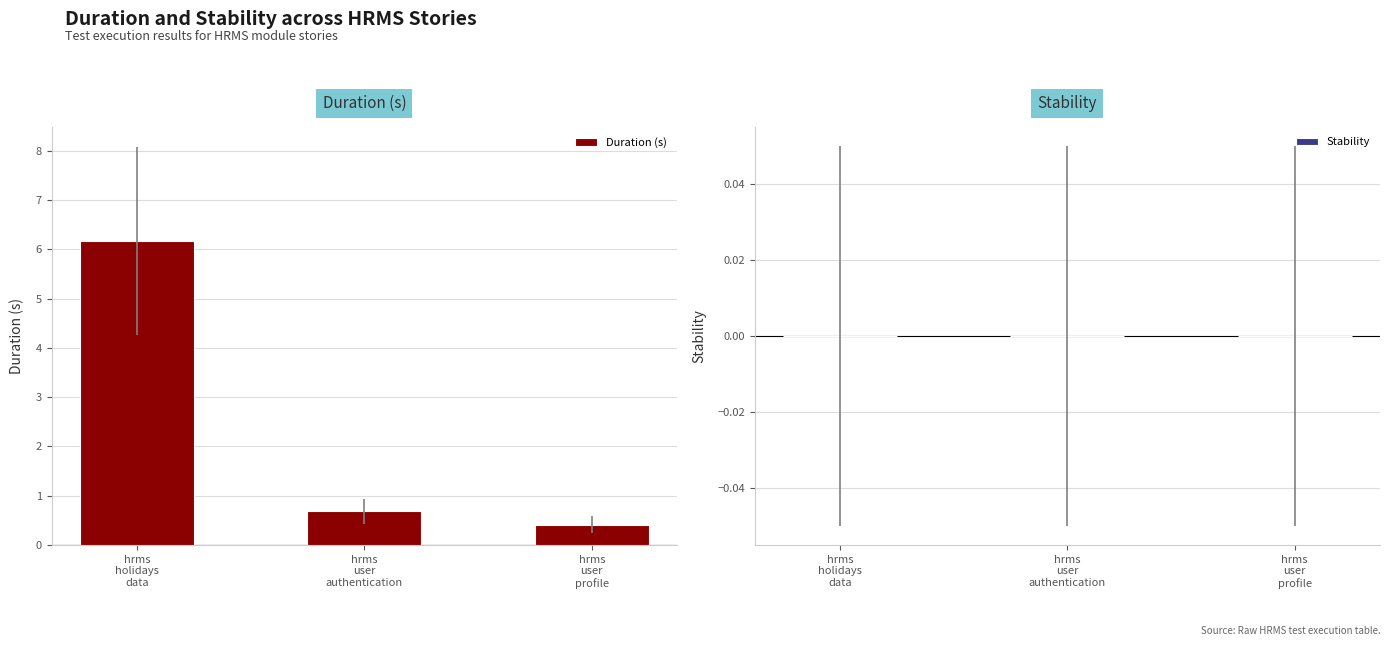

What is the sum of all values?

7.3